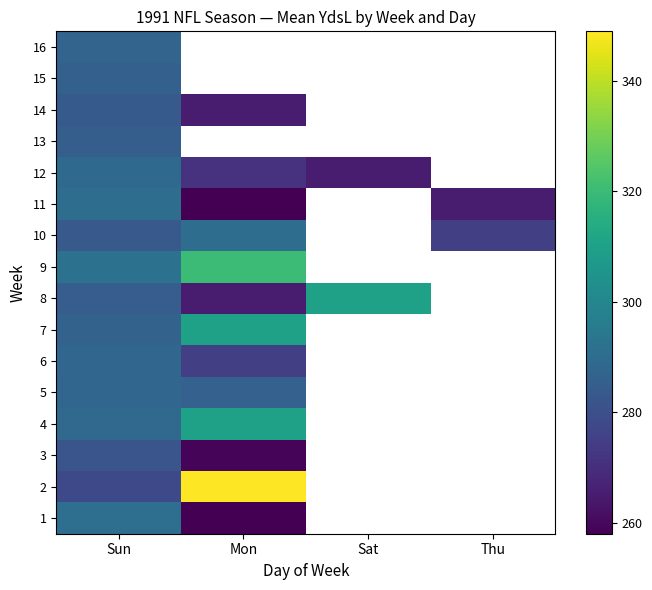

List the series in order of their overall mean, lowest first.

1, 2, 3, 4, 5, 6, 7, 8, 9, 10, 11, 12, 13, 14, 15, 16